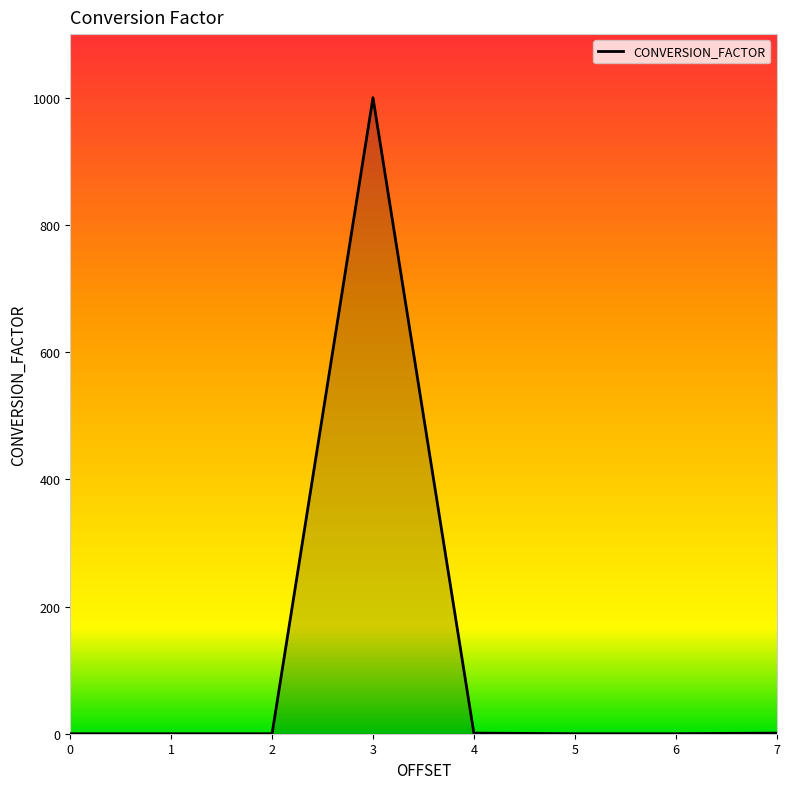

The value at 2 is 0.0. True or false?

True